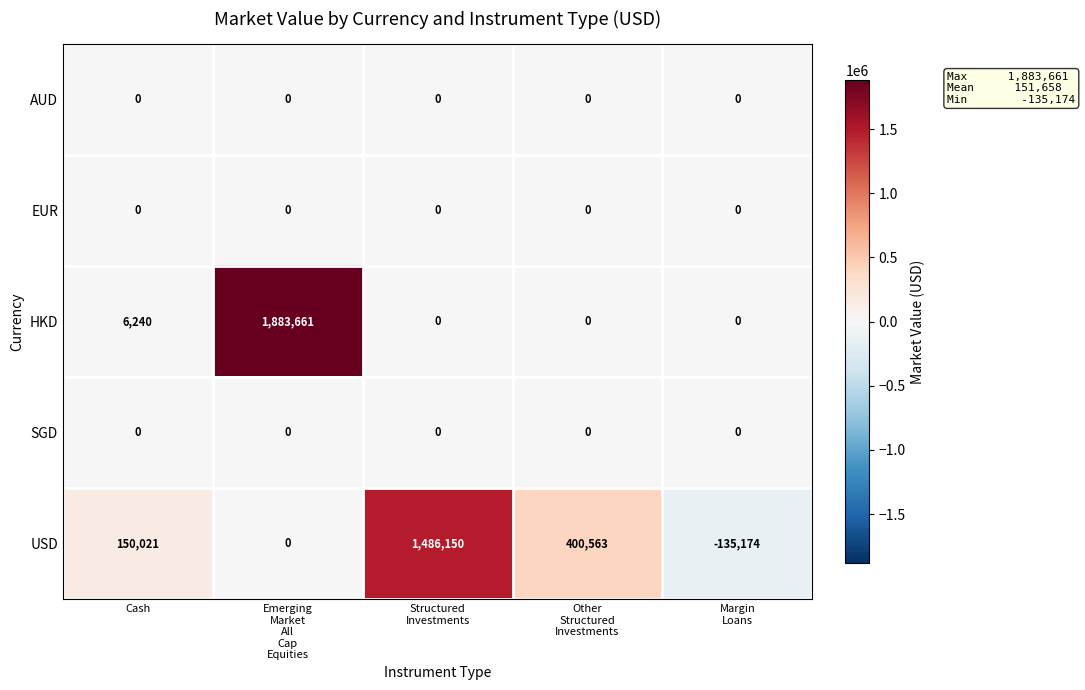

Which series has the largest total across all categories?

USD